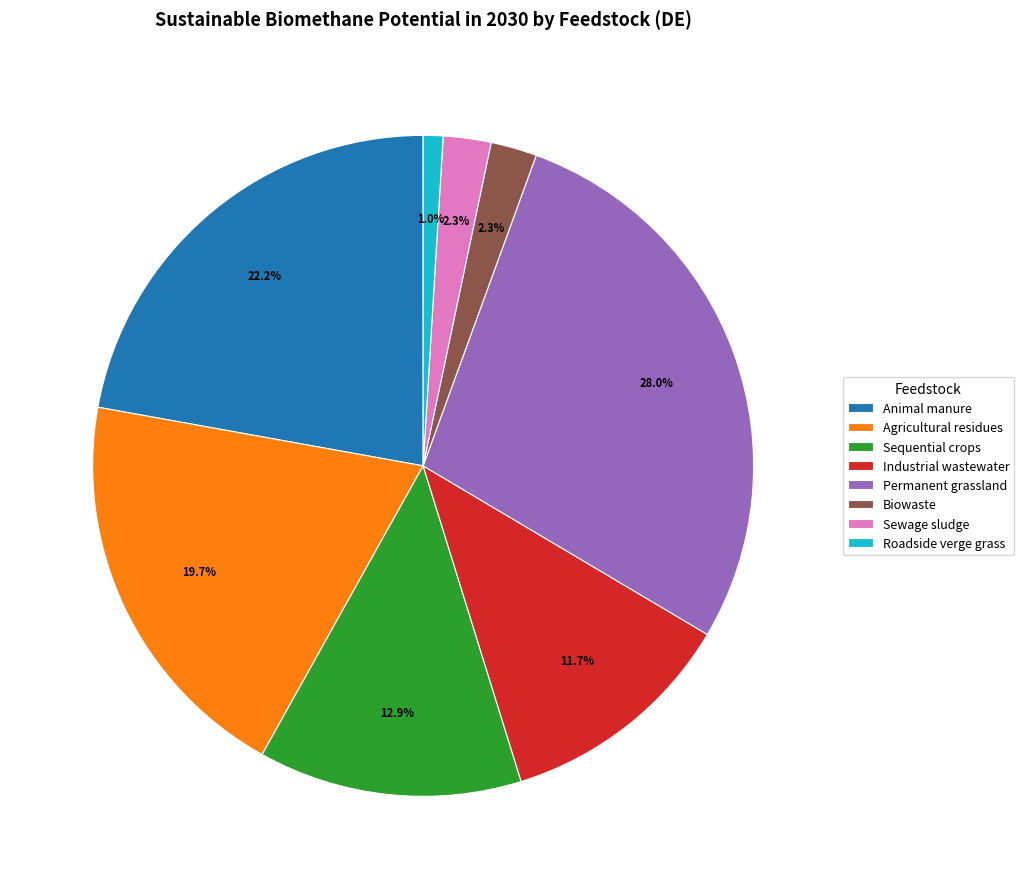

How much of the chart is everything except Roadside verge grass?

99.0%